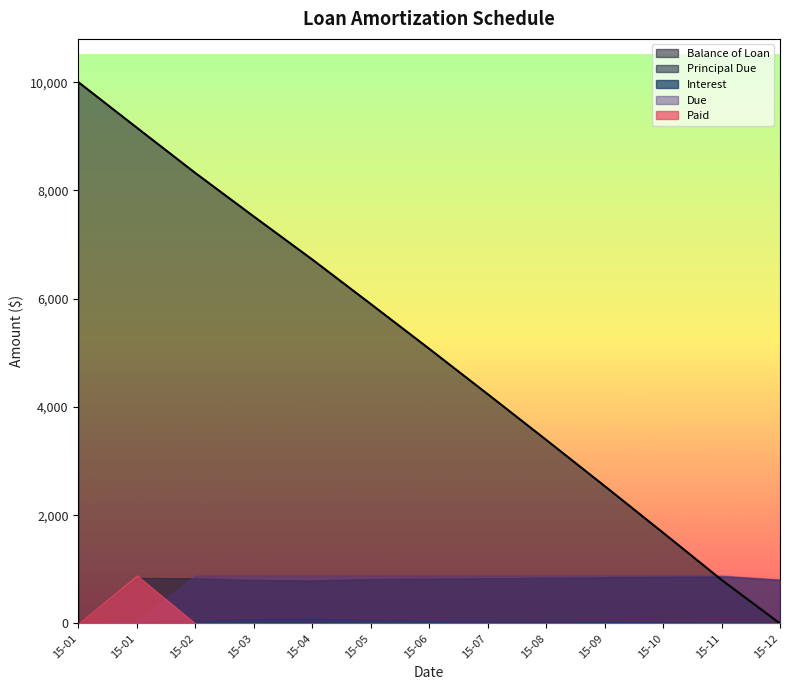

Which category has the lowest value in the Due series?

2015-01-01